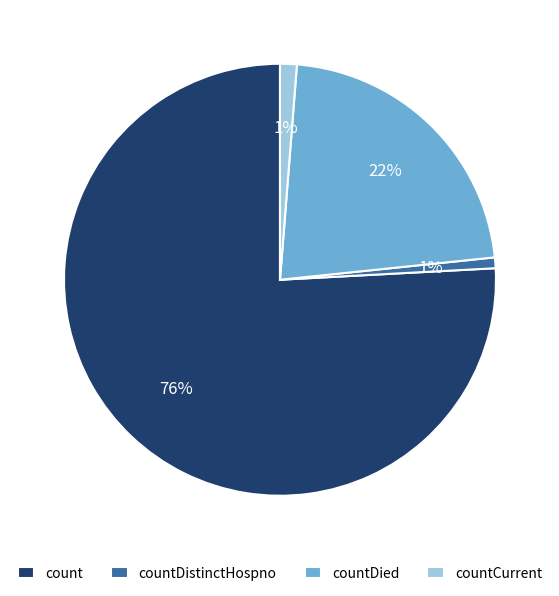

To the nearest percent, what is the combined percentage of countDied and countCurrent?

23%